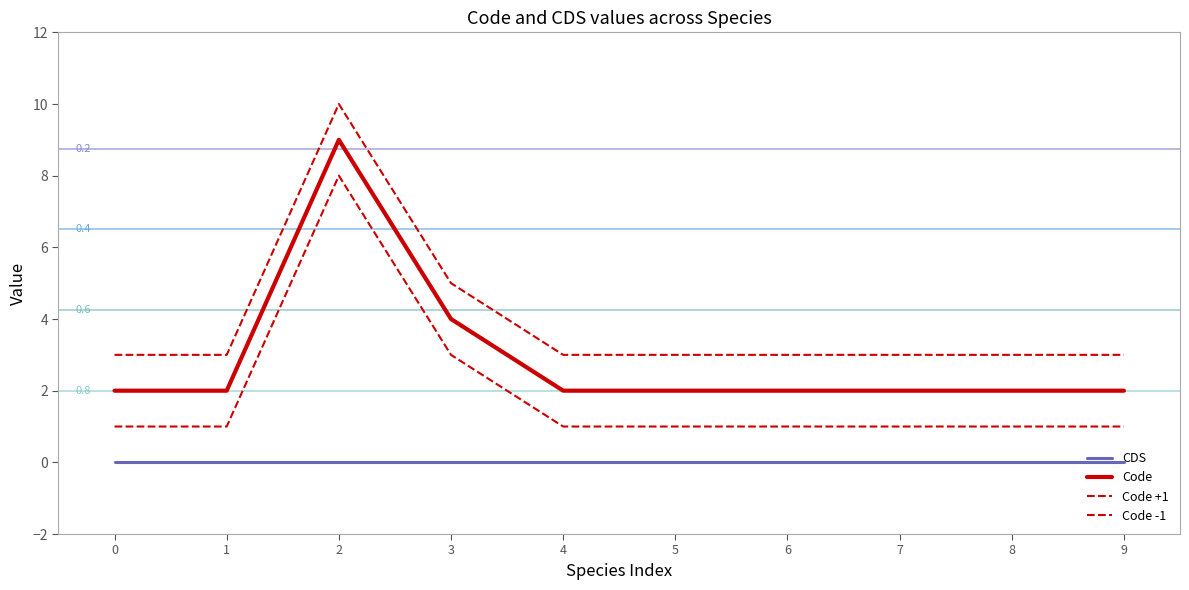

What is the sum of all Code values?

29